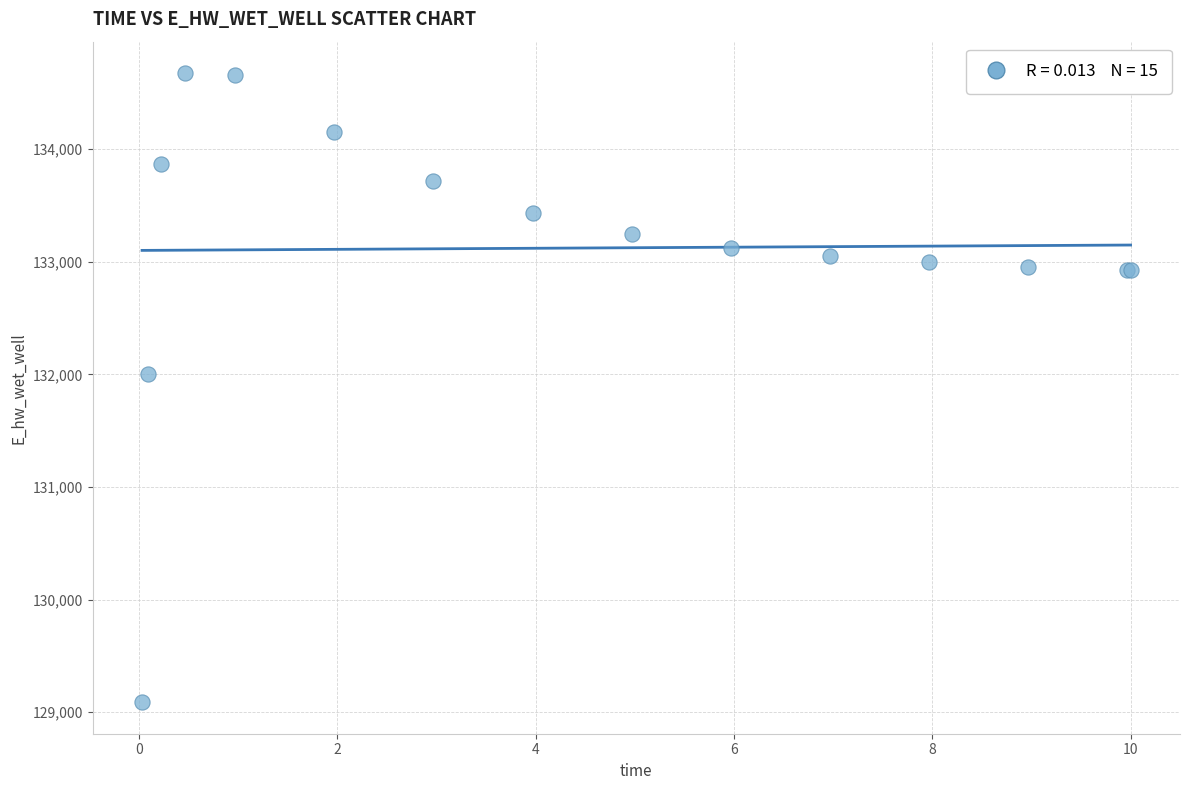

What Y value in the scatter plot is closest to 131881?

132003.2